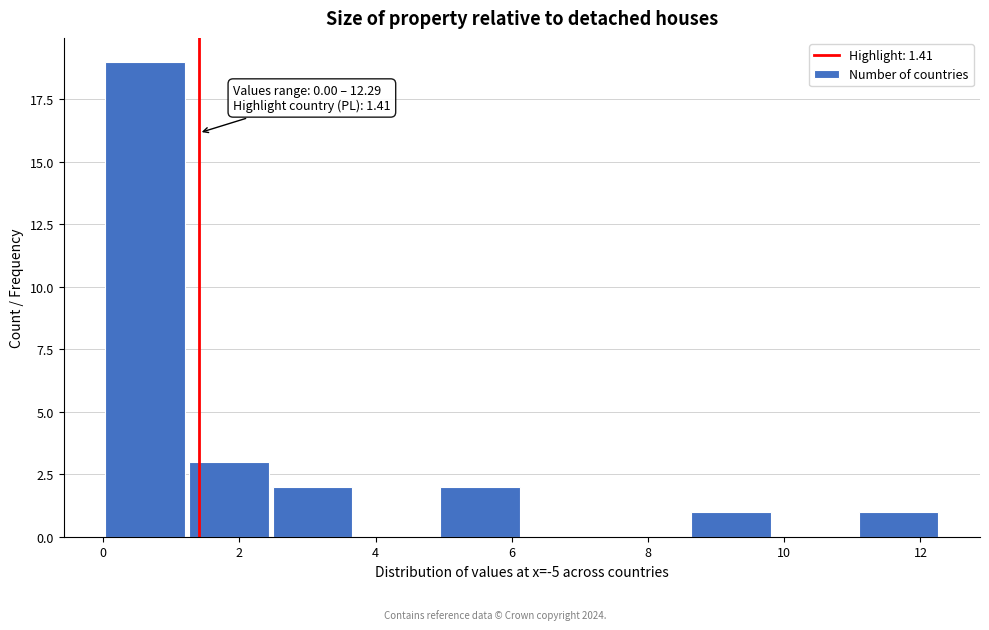

Which range on the x-axis has the tallest bar?

0.0 to 1.2